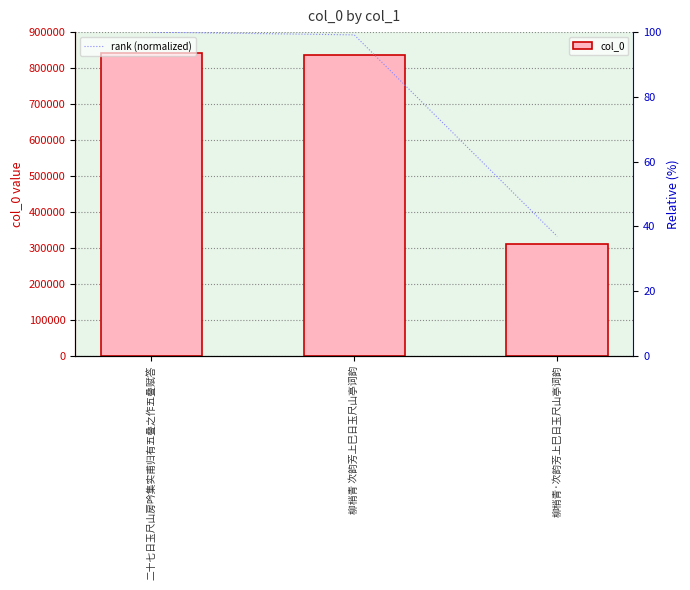

What is the difference between the second highest and minimum values in the col_0 series?

524990